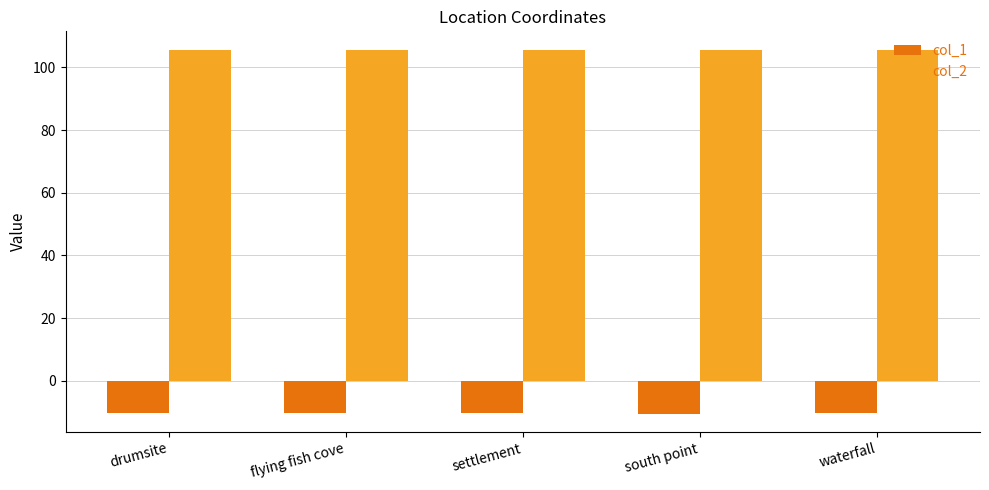

What is the sum of the col_2 values at flying fish cove and settlement?

211.4